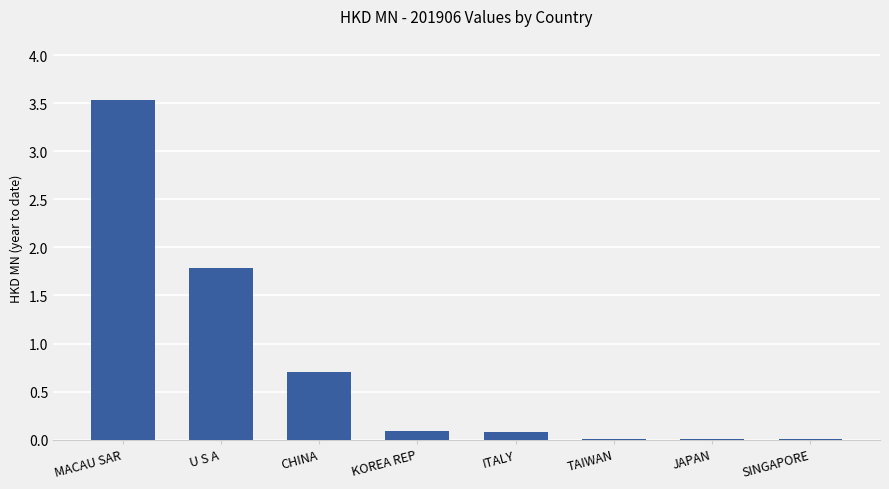

At which label is the value closest to 1?

CHINA